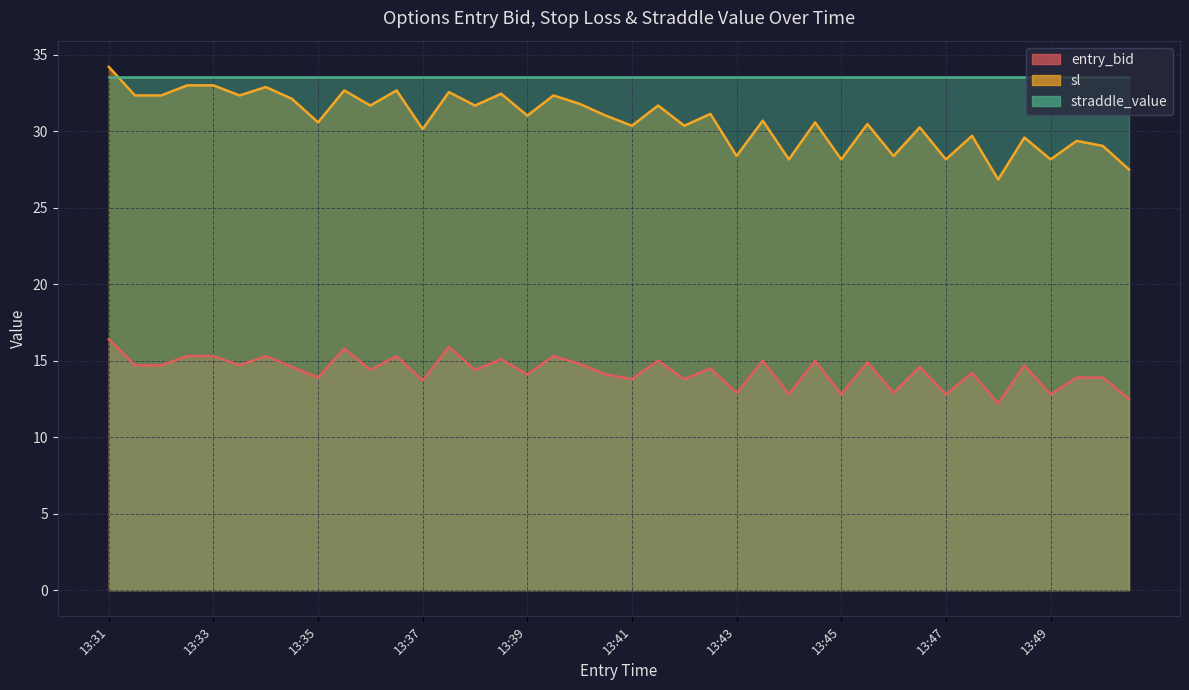

At which label is sl closest to 30?

13:37